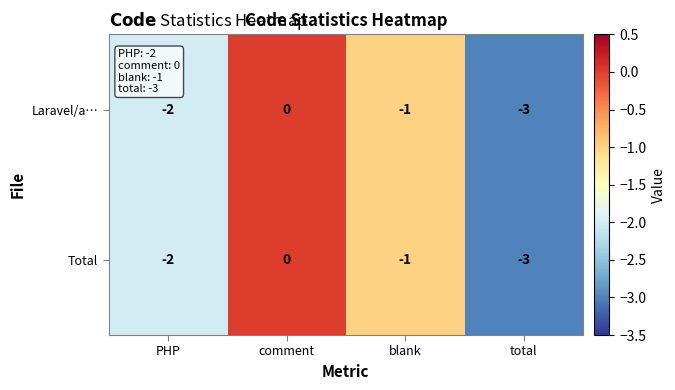

Reading left to right, transcribe all the data shown in this chart.

Laravel/a…: PHP=-2	comment=0	blank=-1	total=-3
Total: PHP=-2	comment=0	blank=-1	total=-3